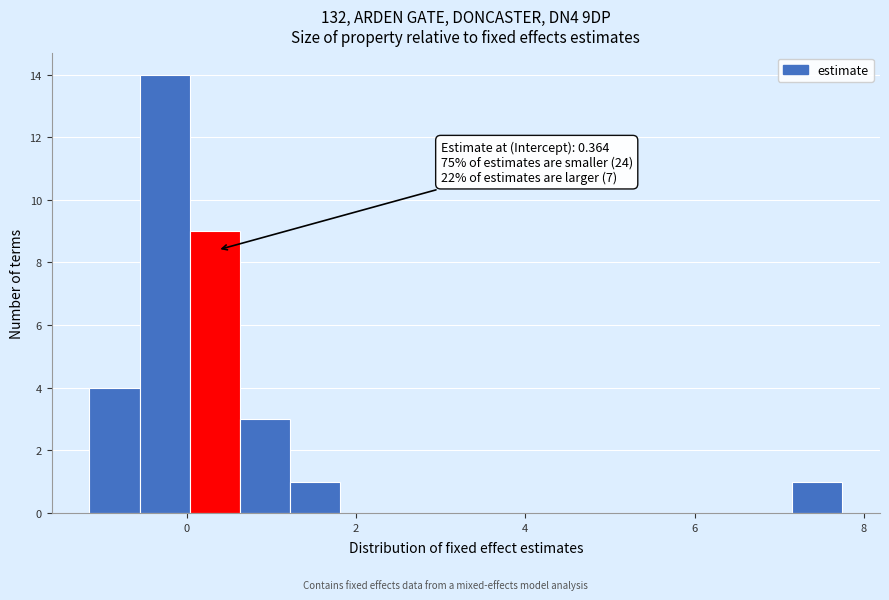

Around what value on the x-axis is the tallest bar? Give the approximate position of its centre, as read against the axis.

-0.2